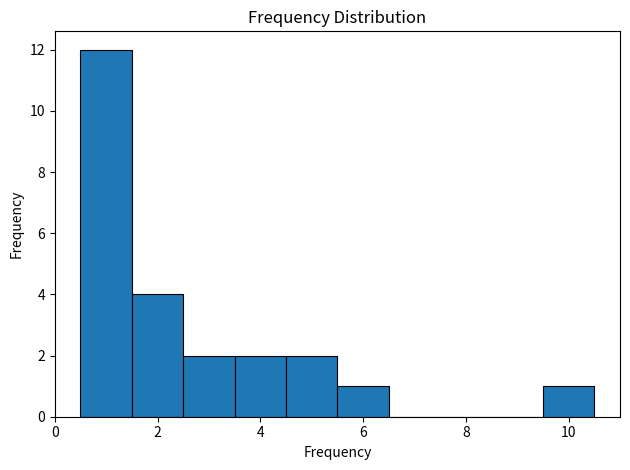

How tall is the bar that spans 2.5 to 3.5 on the x-axis? Neither the bar edges nor the heights are printed on the chart, so give them approximately, as read against the axes.

2